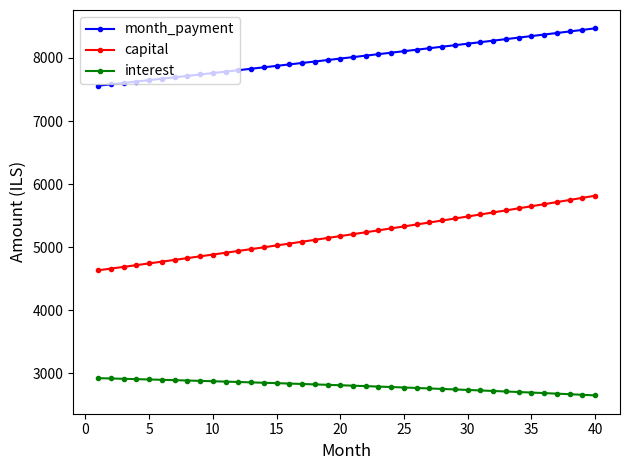

What is the value of the capital point at the 2nd from the left?

4661.7